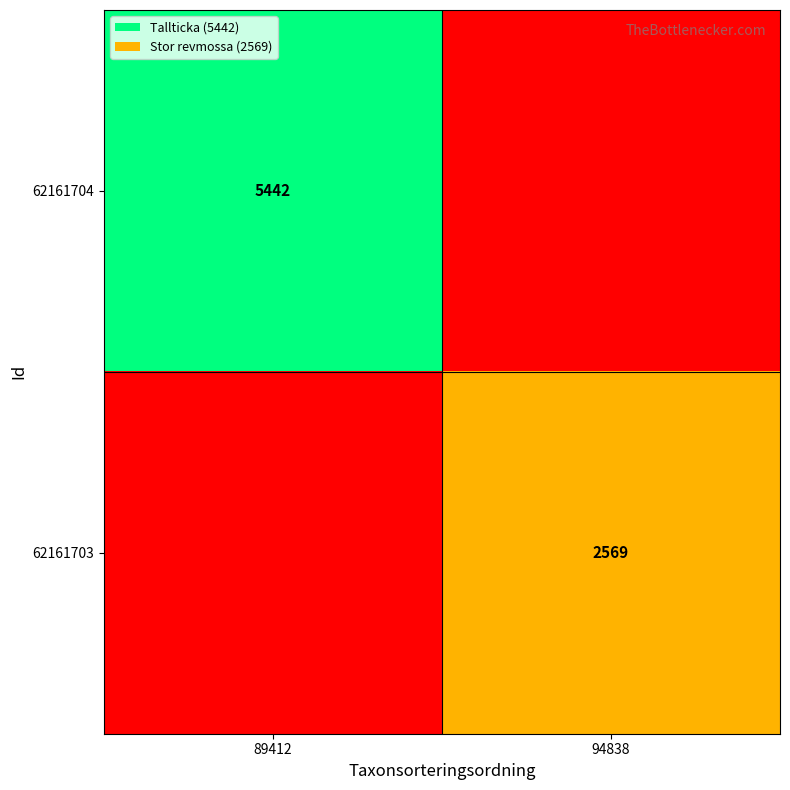

Which has a higher value, 94838 or 89412?

89412